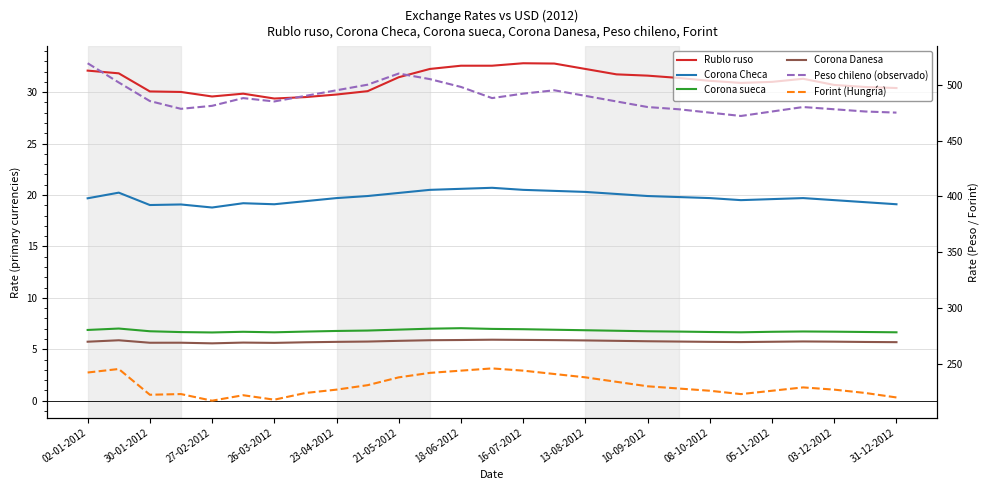

What is the label of the 27th point from the right?

02-01-2012